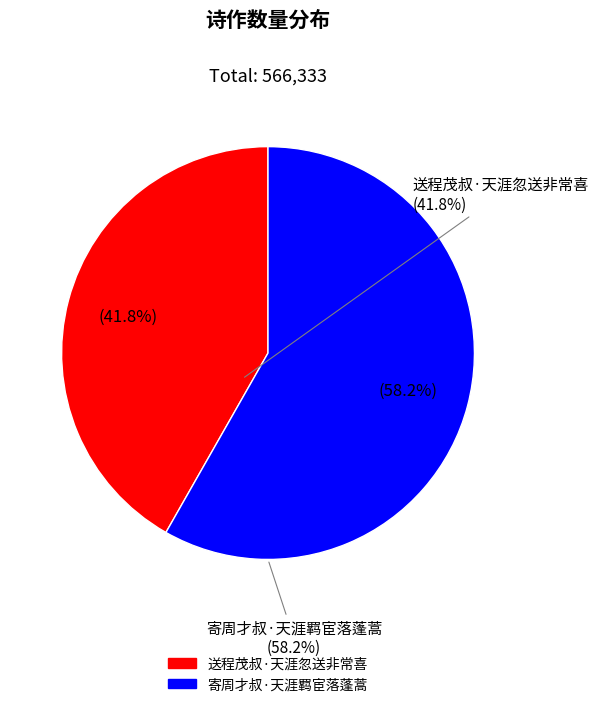

Between 送程茂叔·天涯忽送非常喜 and 寄周才叔·天涯羁宦落蓬蒿, which is larger?

寄周才叔·天涯羁宦落蓬蒿